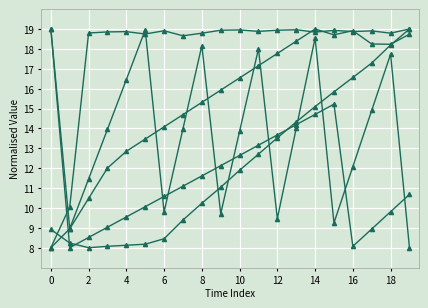

Reading left to right, what are all the values shown in this chart?

Boiler_Aft: 19.0	9.0	11.5	14.0	16.5	19.0	9.8	14.0	18.2	9.7	13.9	18.0	9.5	14.0	18.5	9.2	12.1	14.9	17.7	8.0
Boiler_Fwd: 19.0	8.0	8.5	9.0	9.5	10.1	10.6	11.1	11.6	12.1	12.6	13.2	13.7	14.2	14.7	15.2	8.1	8.9	9.8	10.7
DG02_Flow: 8.0	10.1	18.8	18.9	18.9	18.7	18.9	18.7	18.8	18.9	19.0	18.9	18.9	19.0	18.8	18.9	18.9	18.9	18.8	19.0
NAV_Latitude: 8.9	8.2	8.0	8.1	8.1	8.2	8.5	9.4	10.2	11.0	11.9	12.7	13.5	14.3	15.1	15.8	16.6	17.3	18.2	19.0
Outside_Pressure: 8.0	9.0	10.5	12.0	12.8	13.5	14.1	14.7	15.3	15.9	16.5	17.2	17.8	18.4	19.0	18.7	18.9	18.2	18.2	18.7